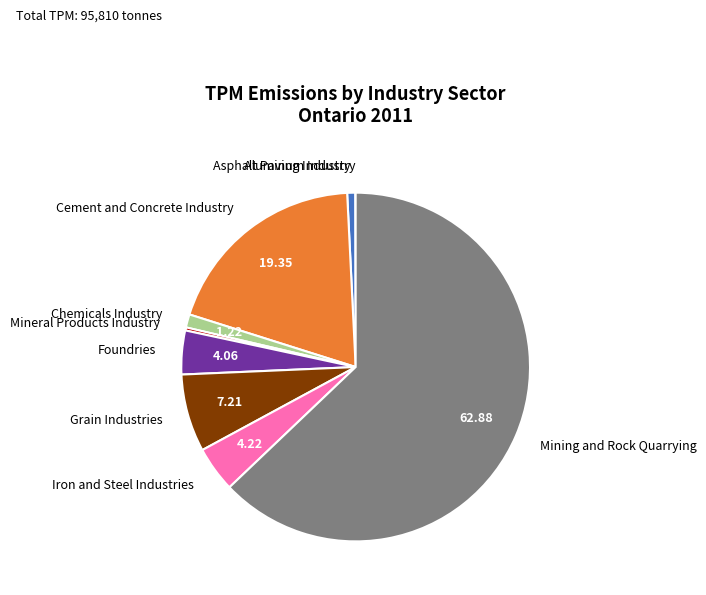

Approximately how many times larger is the value at Cement and Concrete Industry compared to Foundries?

4.8